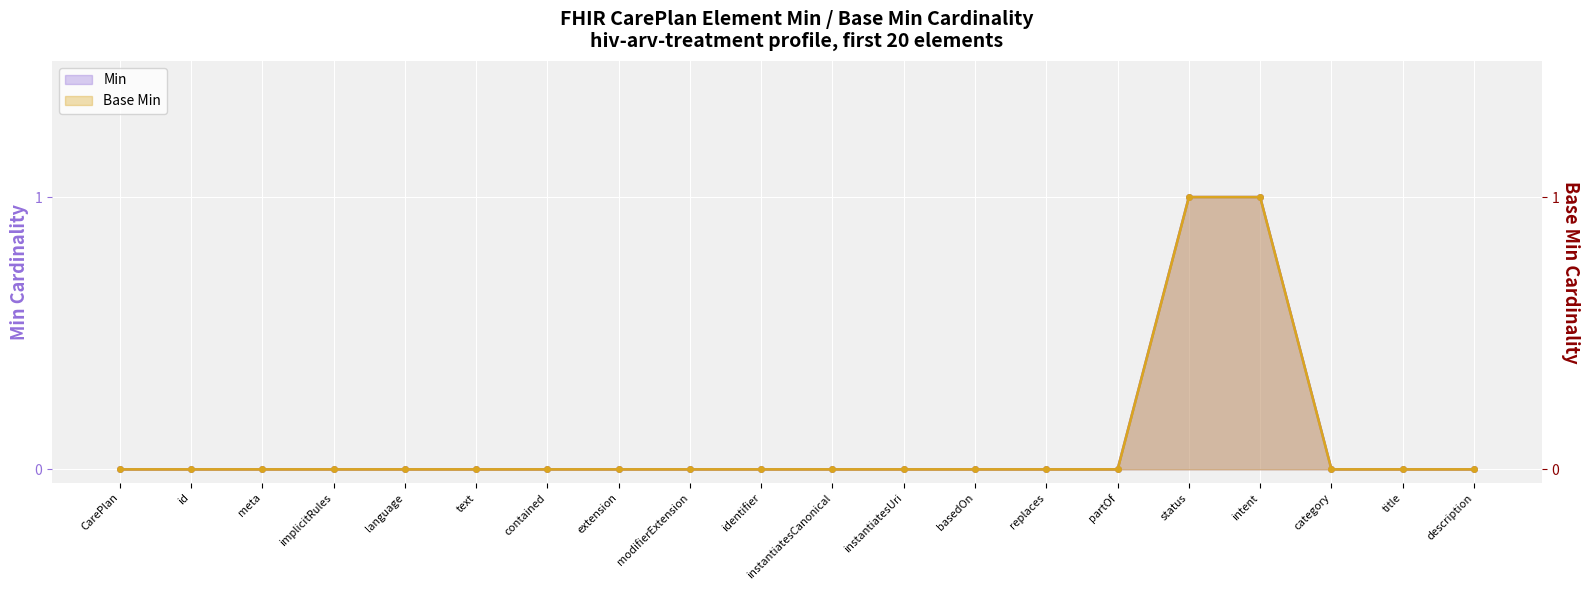

List the labels in order of Base Min value, largest first.

status, intent, CarePlan, id, meta, implicitRules, language, text, contained, extension, modifierExtension, identifier, instantiatesCanonical, instantiatesUri, basedOn, replaces, partOf, category, title, description